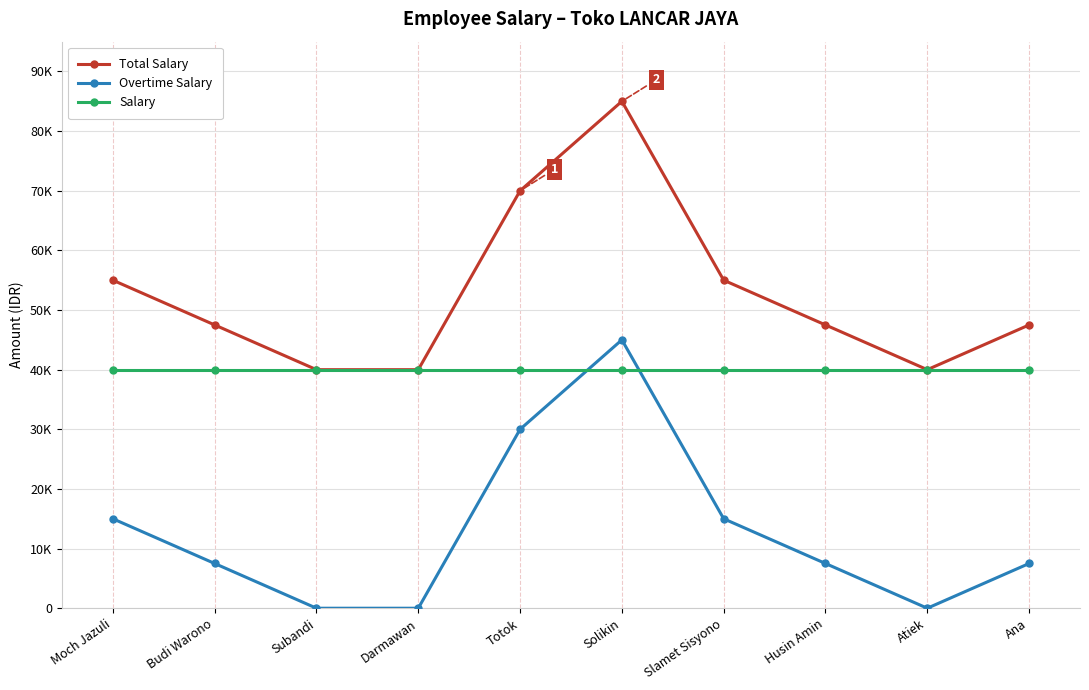

True or false: Total Salary and Overtime Salary cross at least once.

False